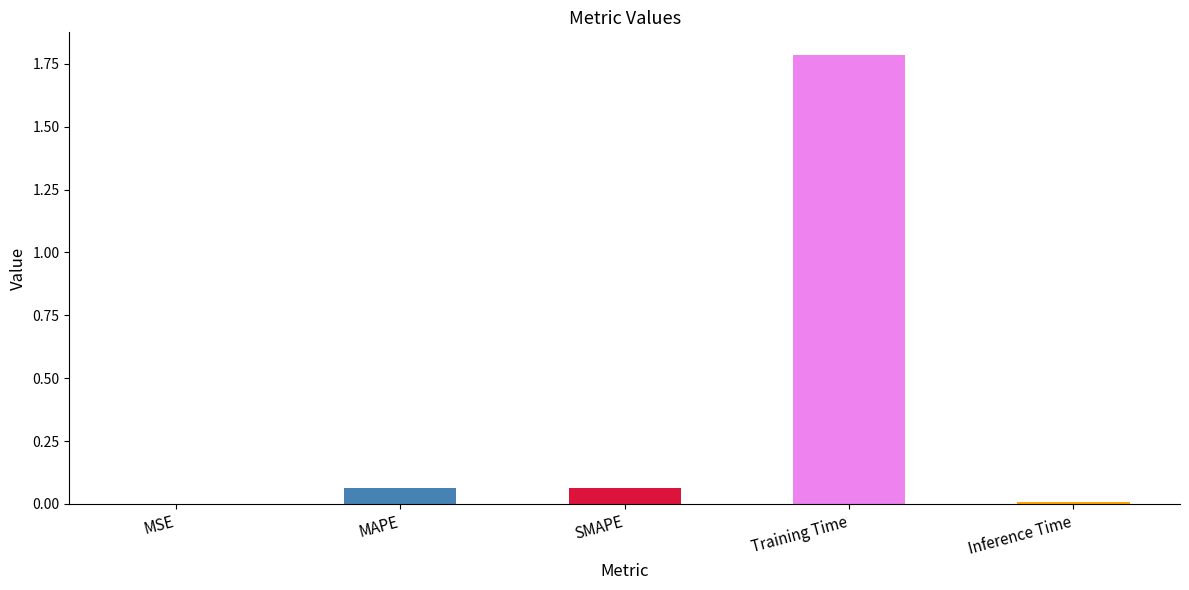

Between Training Time and MSE, which is larger?

Training Time